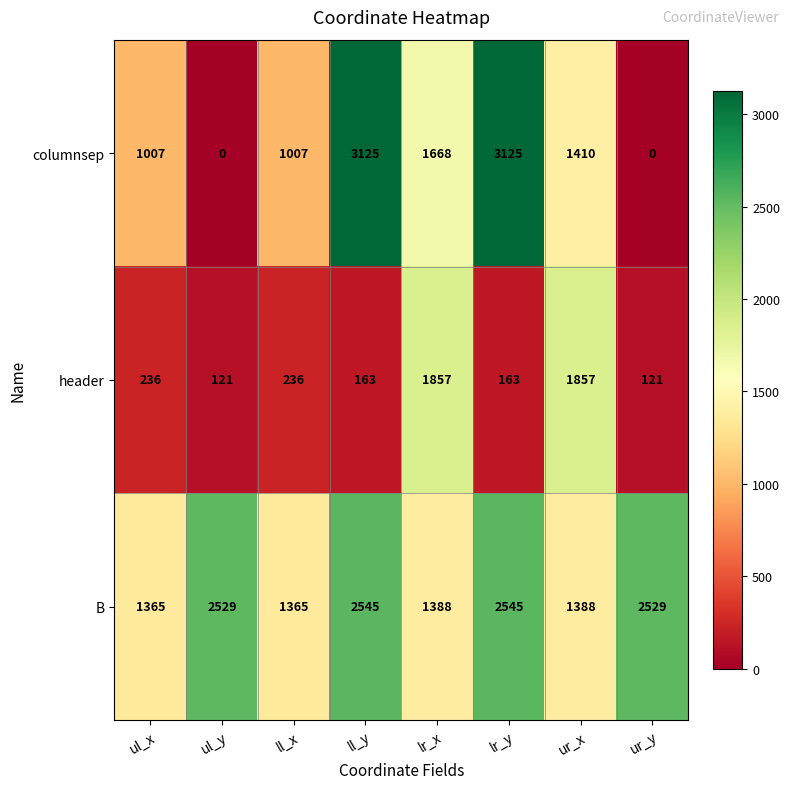

Read the header value at ul_y.

121